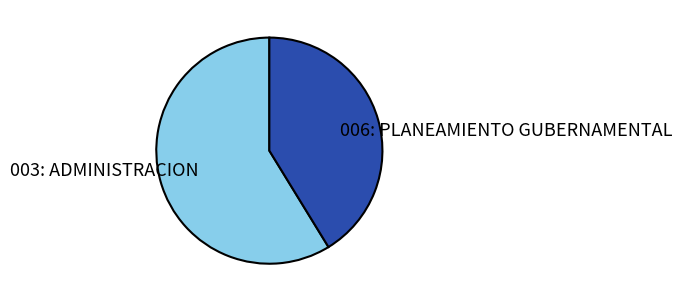

The 006: PLANEAMIENTO GUBERNAMENTAL slice represents 35% of the pie. True or false?

False